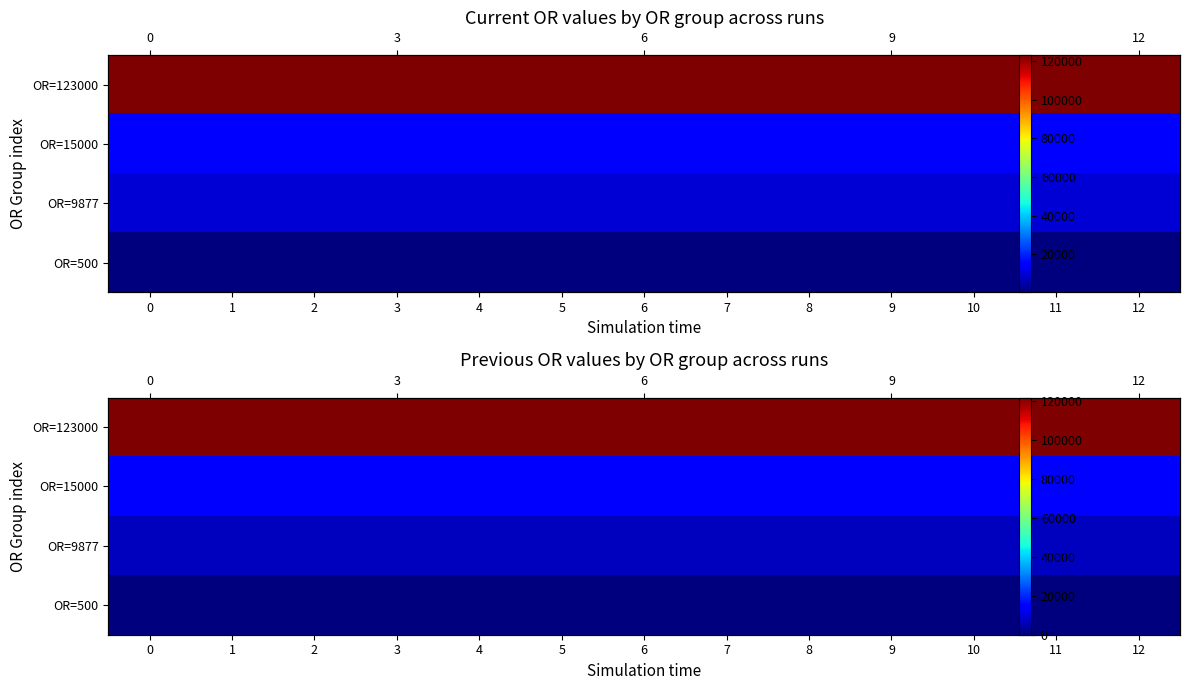

Rank the categories by OR=9877 value from lowest to highest.

0, 1, 2, 3, 4, 5, 6, 7, 8, 9, 10, 11, 12